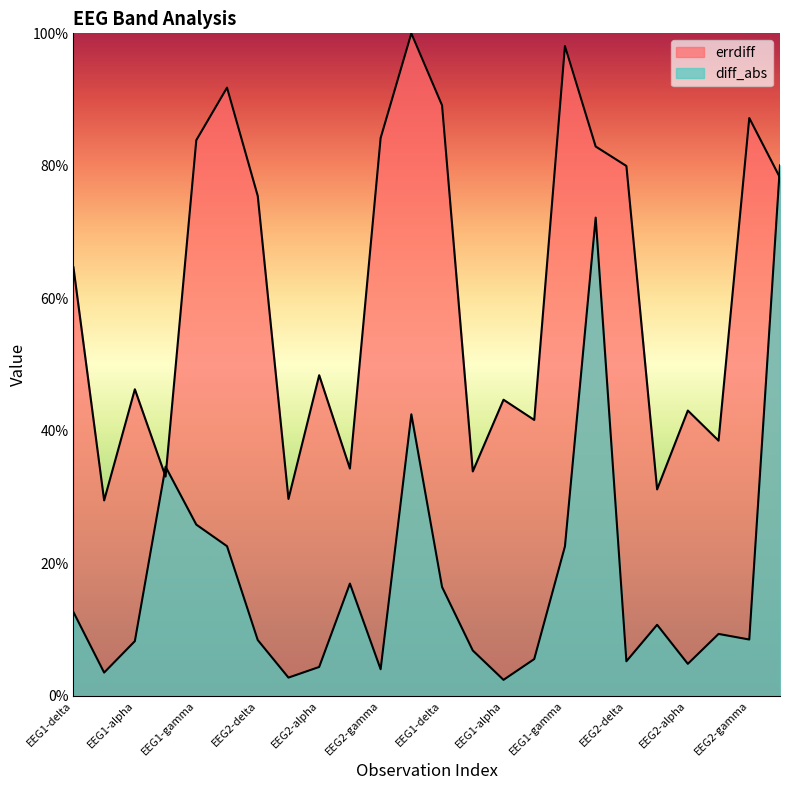

True or false: errdiff and diff_abs cross at least once.

True